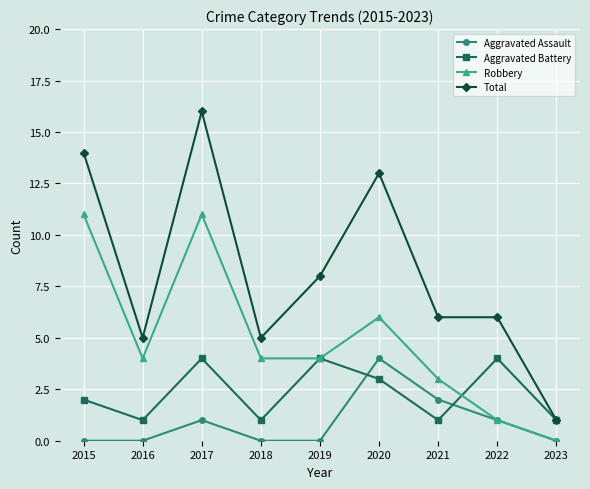

What is the sum of the Total values at 2021 and 2018?

11